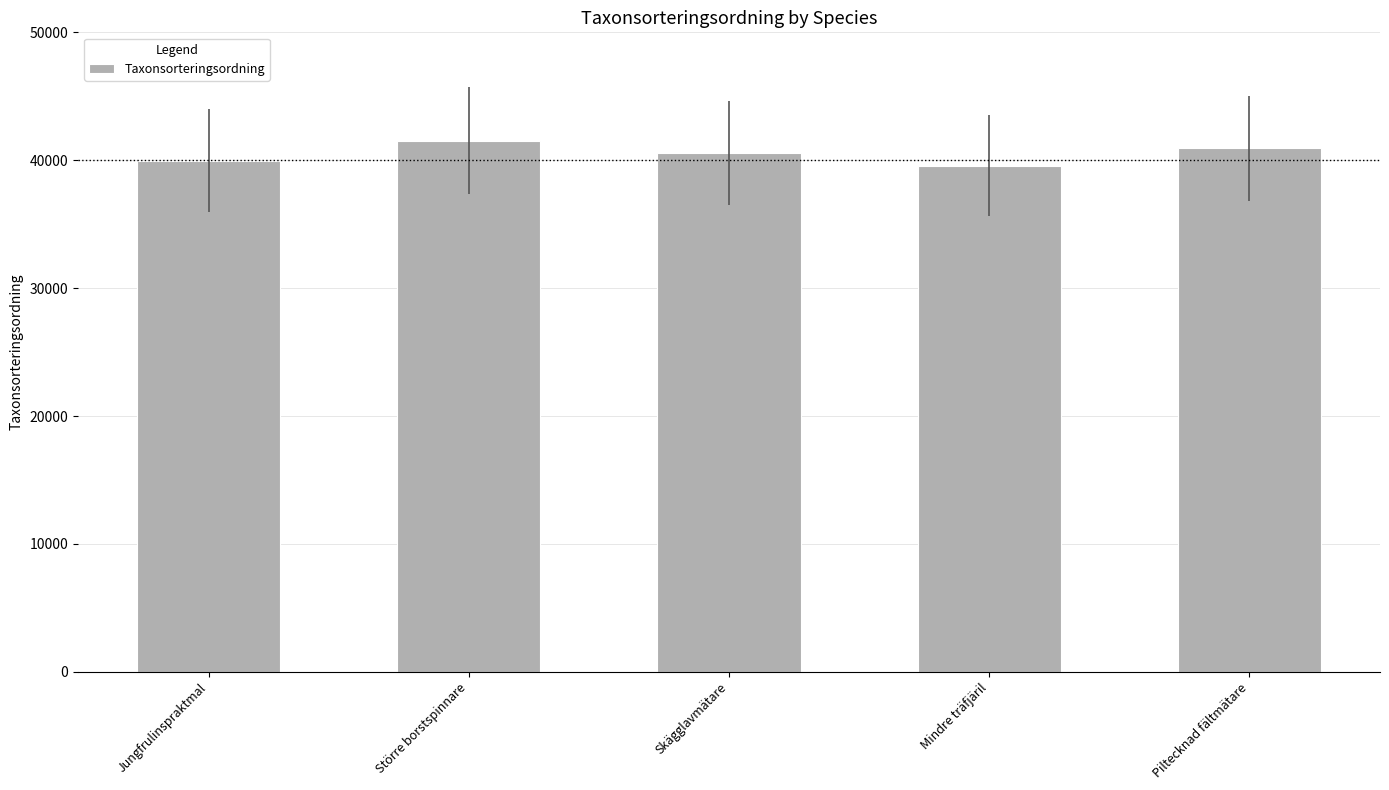

What position from the left is Piltecknad fältmätare?

5